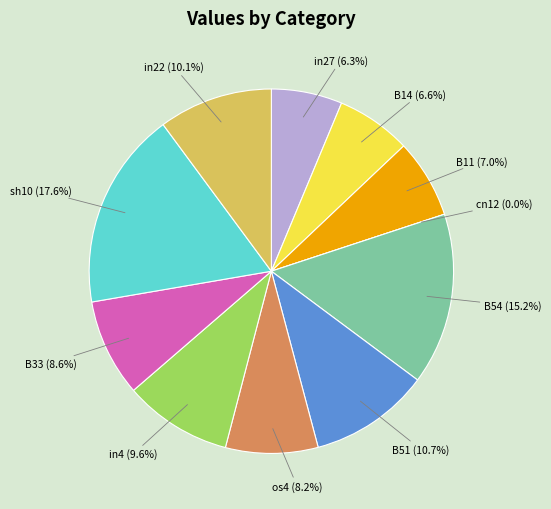

Rank the categories by value from highest to lowest.

sh10, B54, B51, in22, in4, B33, os4, B11, B14, in27, cn12